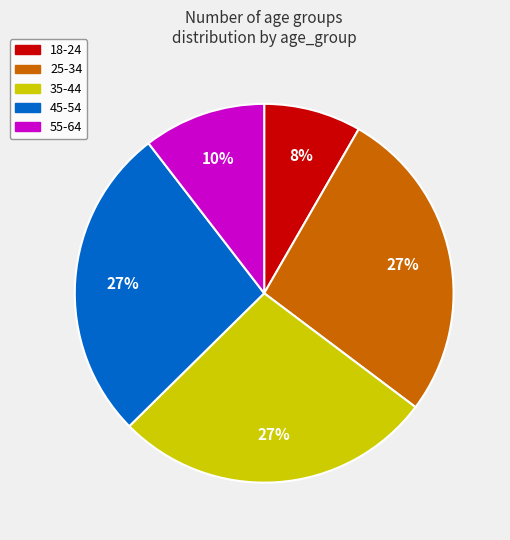

True or false: 25-34 accounts for 19% of the total.

False